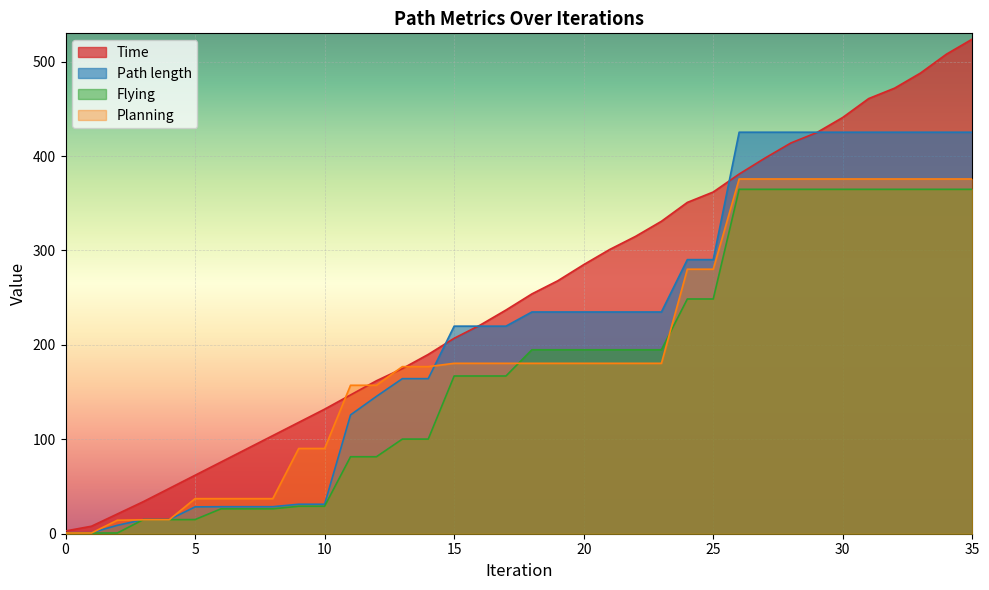

How many values in the Planning series are below 180?

15